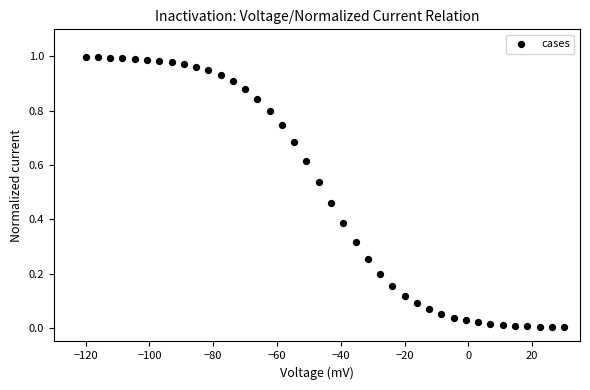

What is the range of X values (max minus min)?

150.0